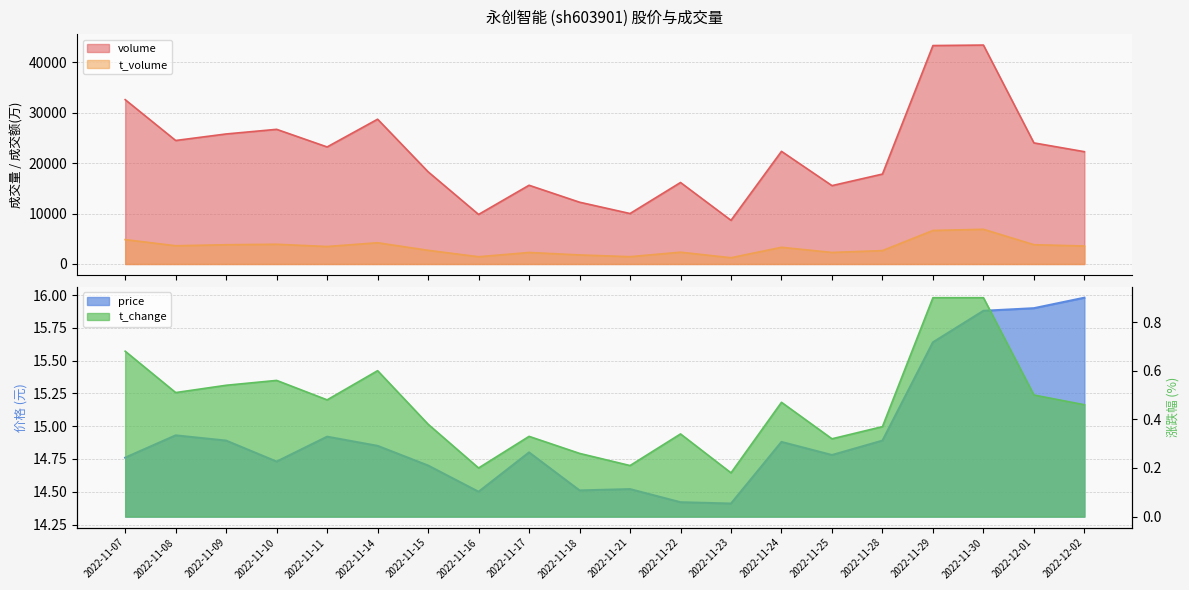

Which category has the highest value in the price series?

2022-12-02